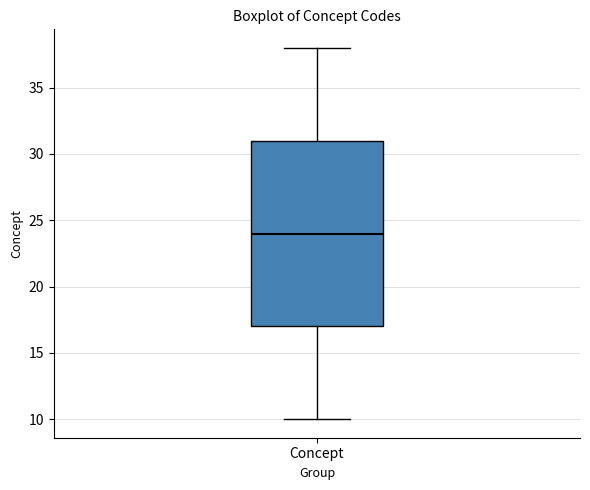

Read this box plot against the y-axis: the position of the median line, the range covered by the box, and the ends of both whiskers. The values are not printed on the chart, so give them approximately, as read against the axis.

median 24, box 17 to 31, whiskers 10 to 38